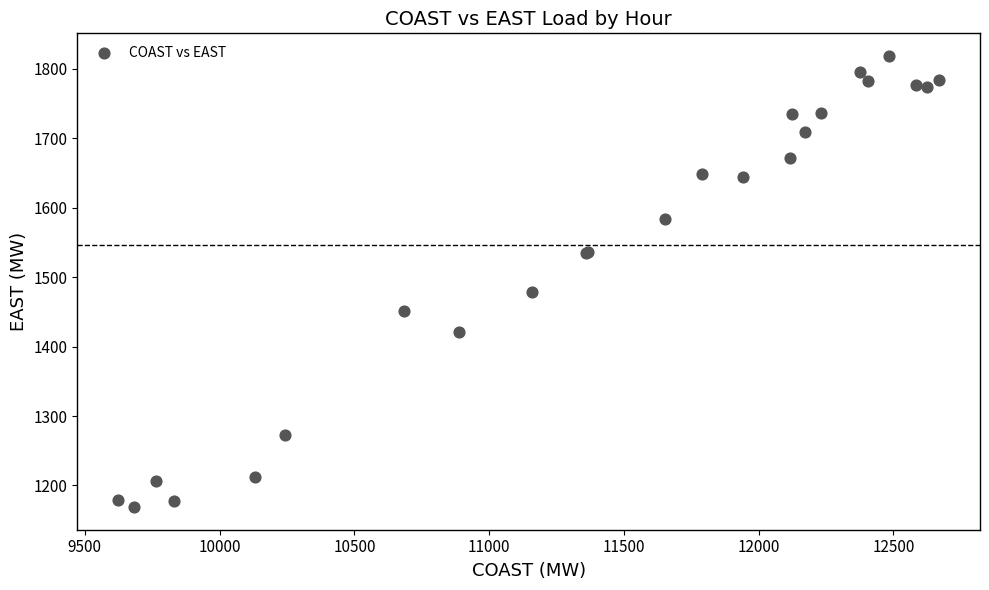

What Y value in the scatter plot is closest to 1493?

1478.7